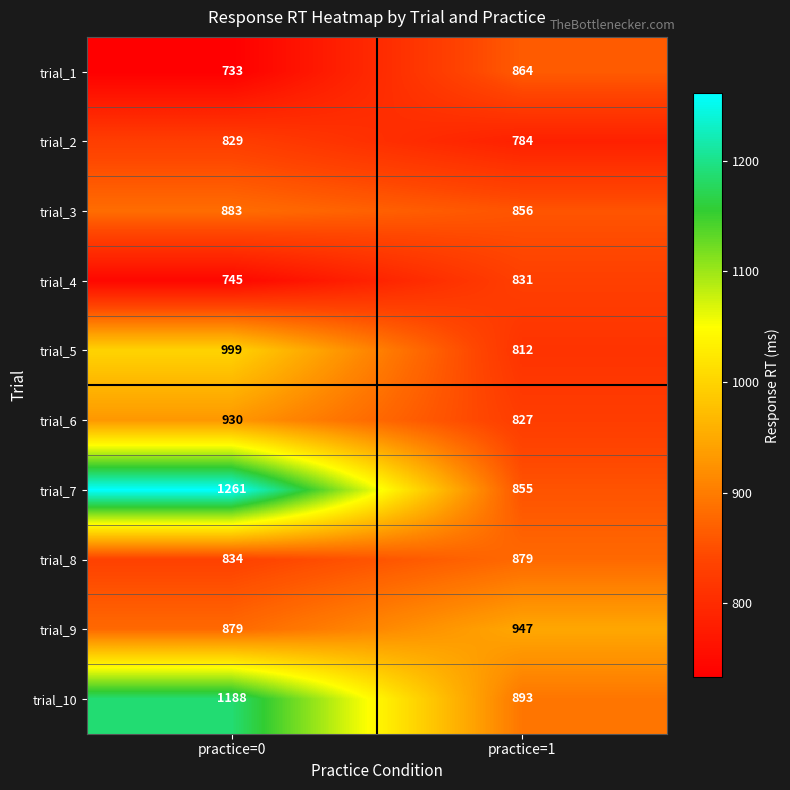

At how many categories does at least one series exceed 1192?

1